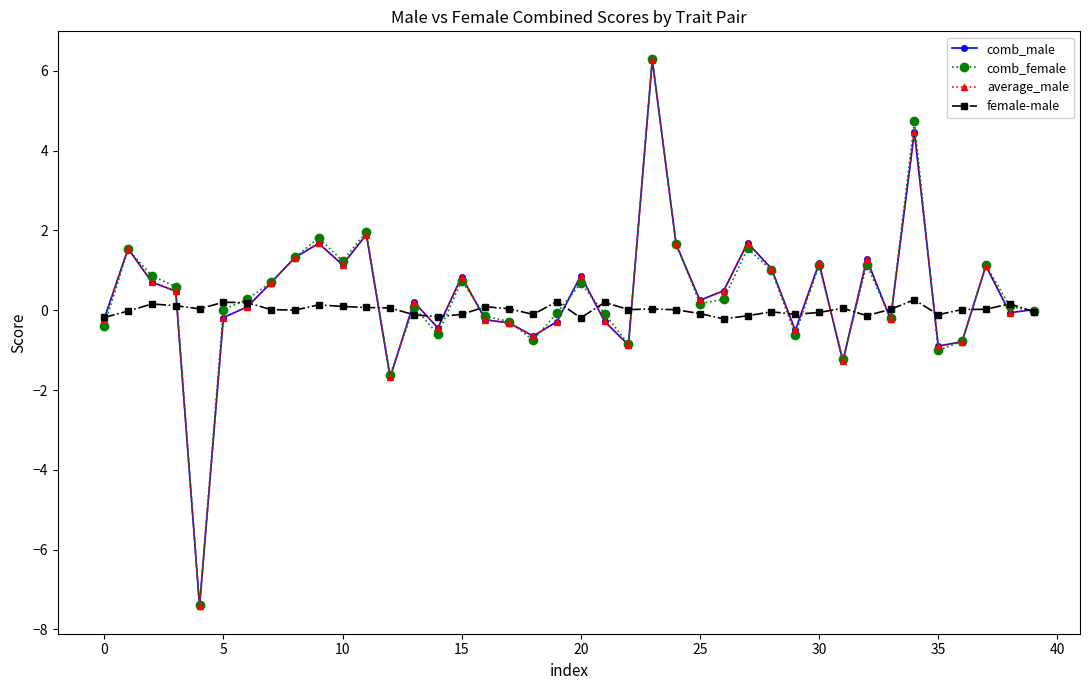

What is the value of the average_male point at the 4th from the left?

0.5